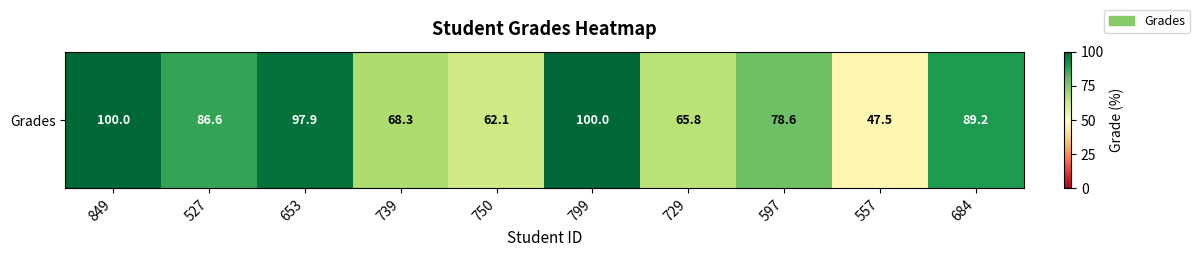

True or false: the data shows 35.1 at 739.

False